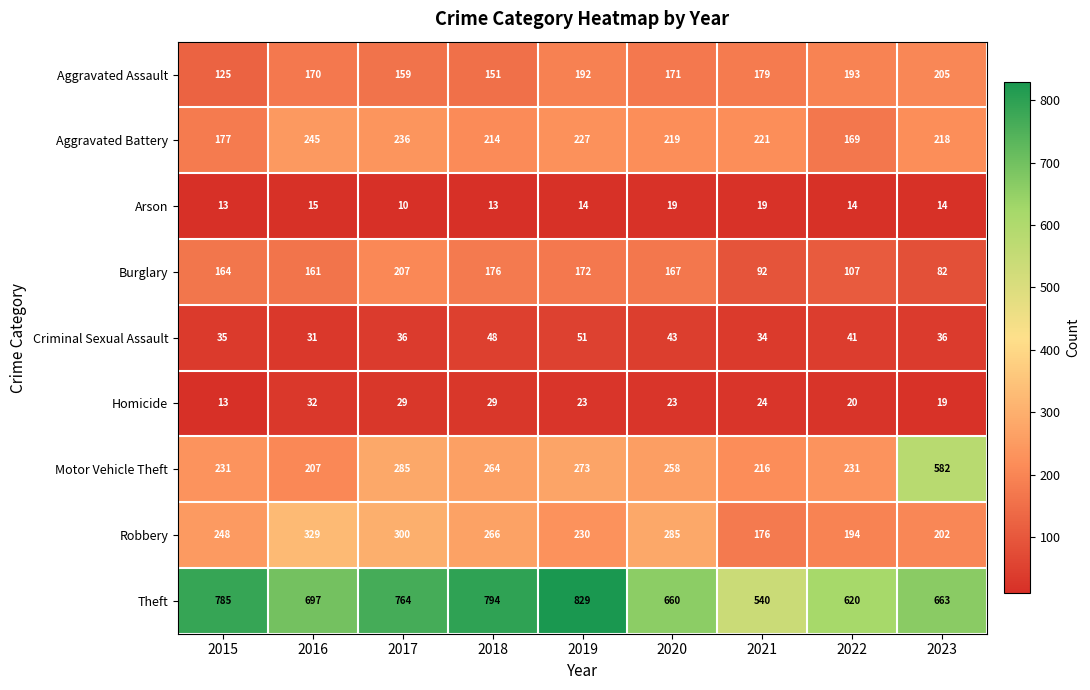

What is the sum of the Burglary values at 2016 and 2020?

328